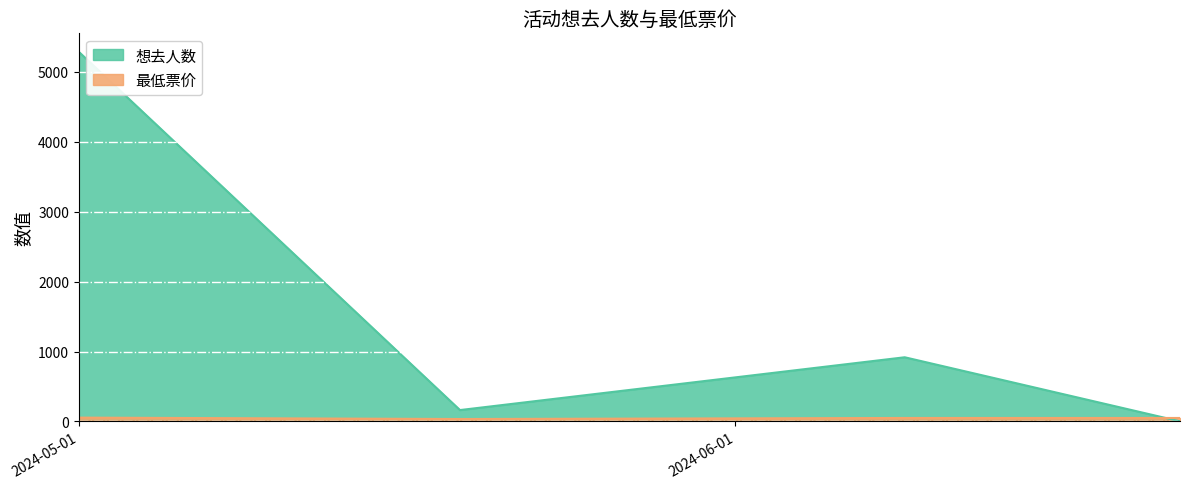

How many data points in 想去人数 are above 918?

1